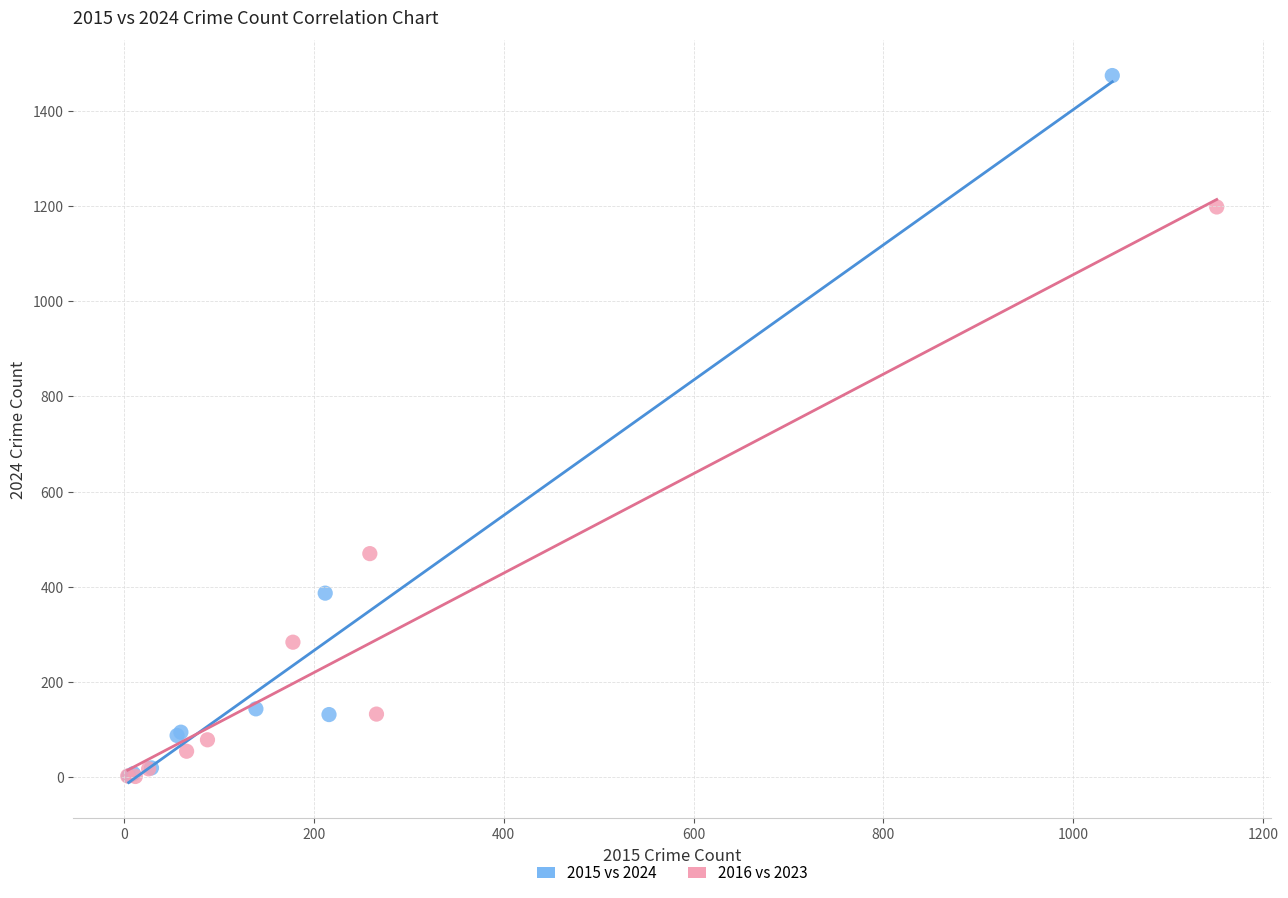

Which series contains the highest Y value?

2015 vs 2024